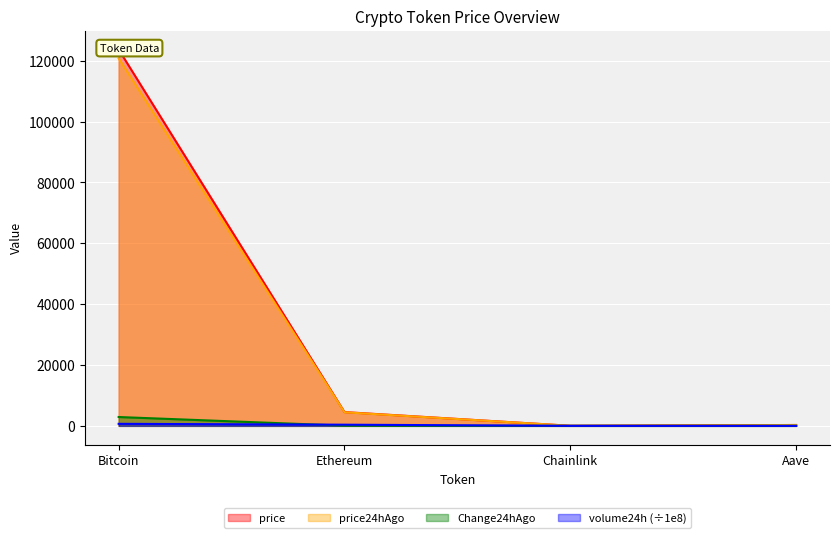

Which category has the highest value in the price series?

Bitcoin